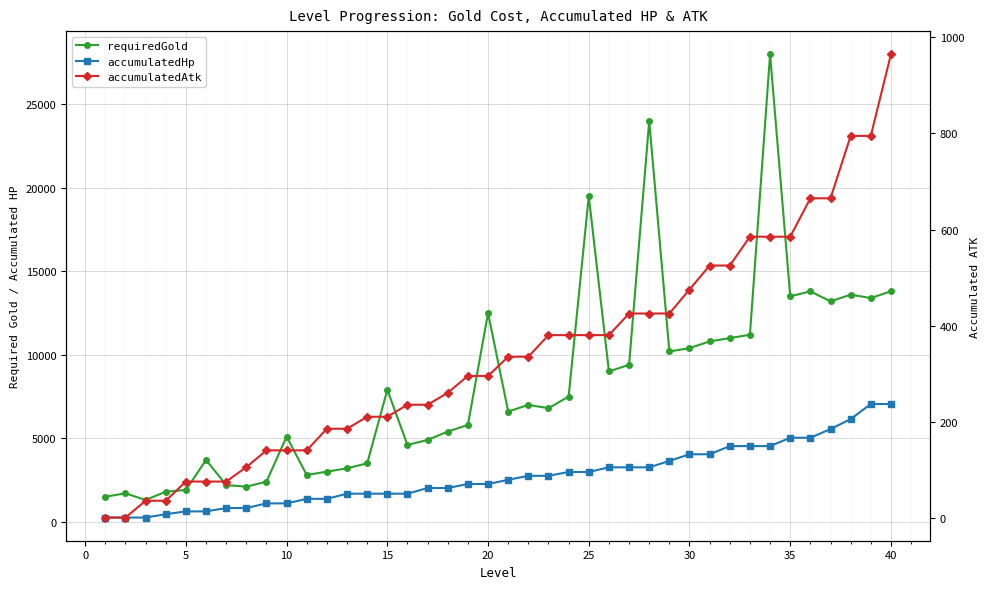

Reading right to left, list all the values displayed in this chart.

requiredGold: 13800	13400	13600	13200	13800	13500	28000	11200	11000	10800	10400	10200	24000	9400	9000	19500	7500	6800	7000	6600	12500	5800	5400	4900	4600	7900	3500	3200	3000	2800	5100	2400	2100	2200	3700	1900	1800	1300	1700	1500
accumulatedHp: 7050	7050	6150	5550	5030	5030	4530	4530	4530	4040	4040	3640	3260	3260	3260	2980	2980	2750	2750	2510	2260	2260	2020	2020	1680	1680	1680	1680	1370	1370	1100	1100	820	820	620	620	450	250	250	250
accumulatedAtk: 965	795	795	665	665	585	585	585	525	525	475	425	425	425	380	380	380	380	335	335	295	295	260	235	235	210	210	185	185	140	140	140	105	75	75	75	35	35	0	0